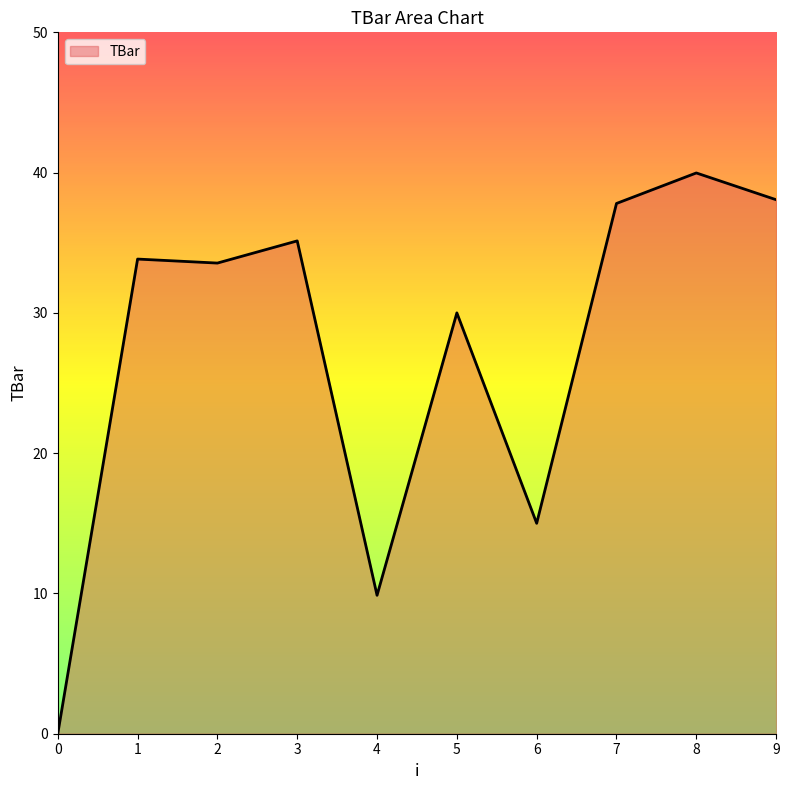

Does the chart have visible grid lines?

No